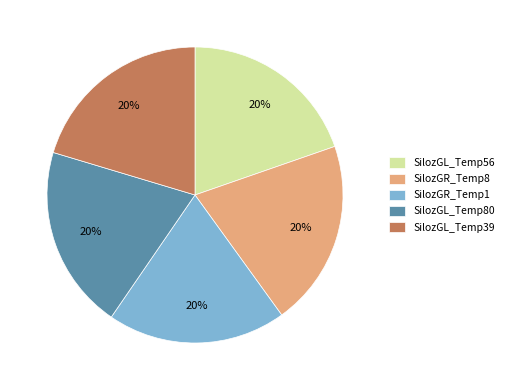

To the nearest percent, what portion does SilozGL_Temp56 represent?

20%